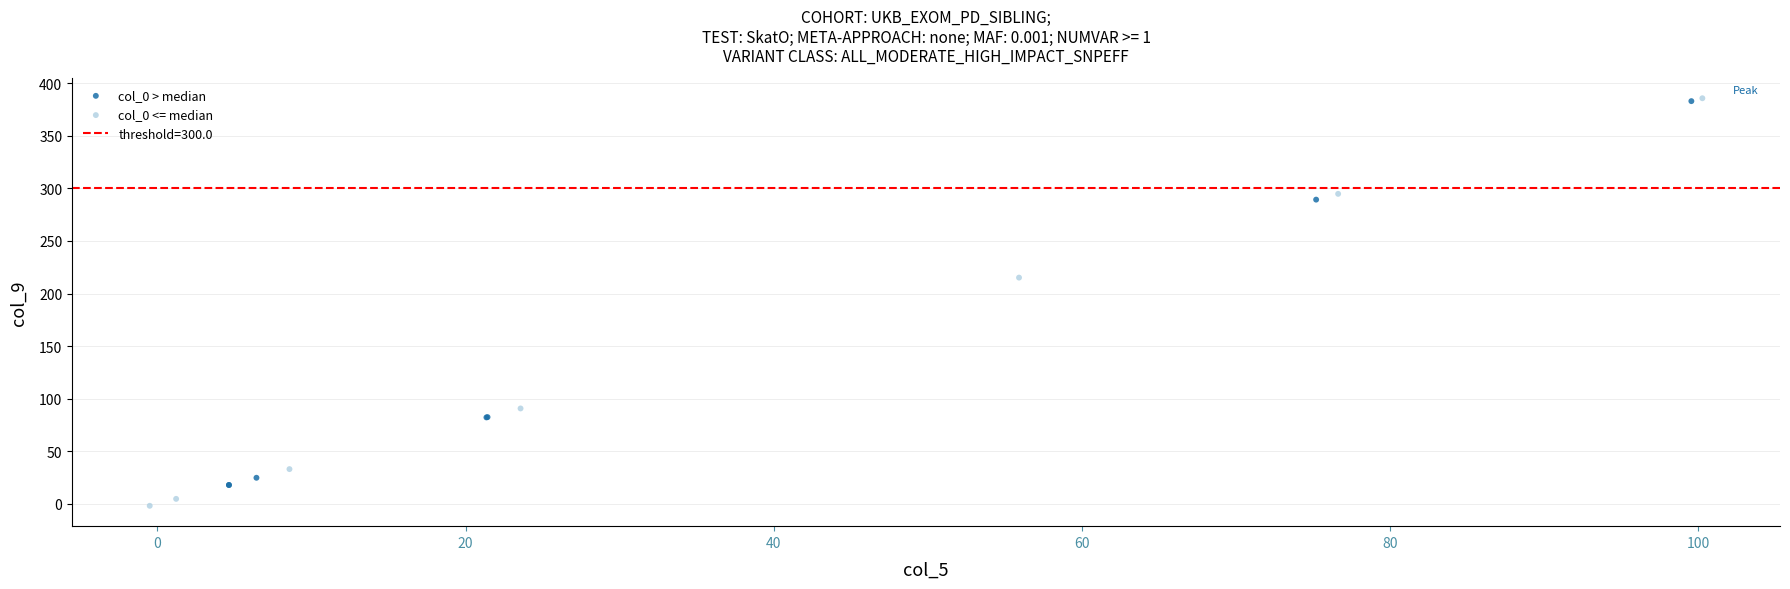

Which series reaches the minimum Y coordinate?

col_0 <= median